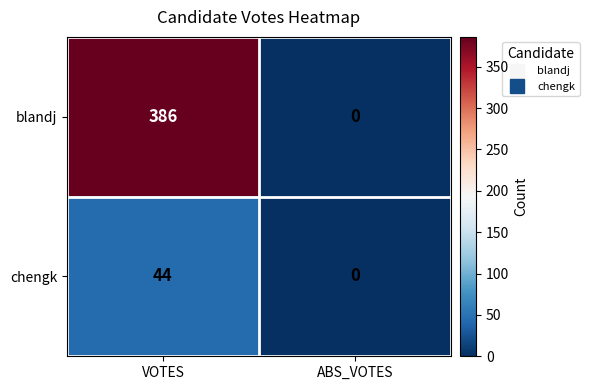

Which series changed the most between VOTES and ABS_VOTES?

blandj